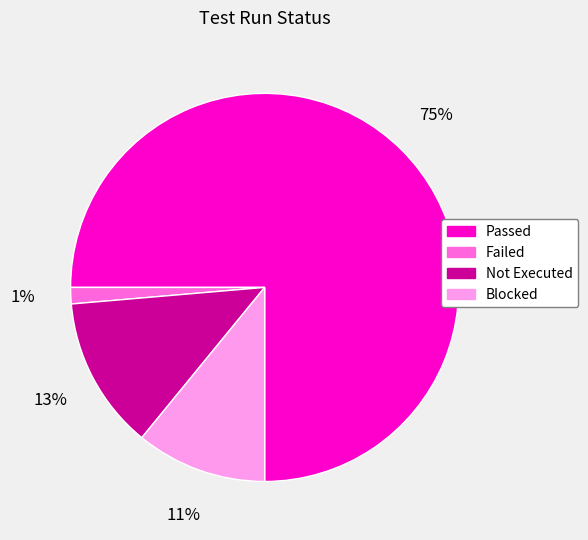

To the nearest percent, what is the average slice percentage?

25%